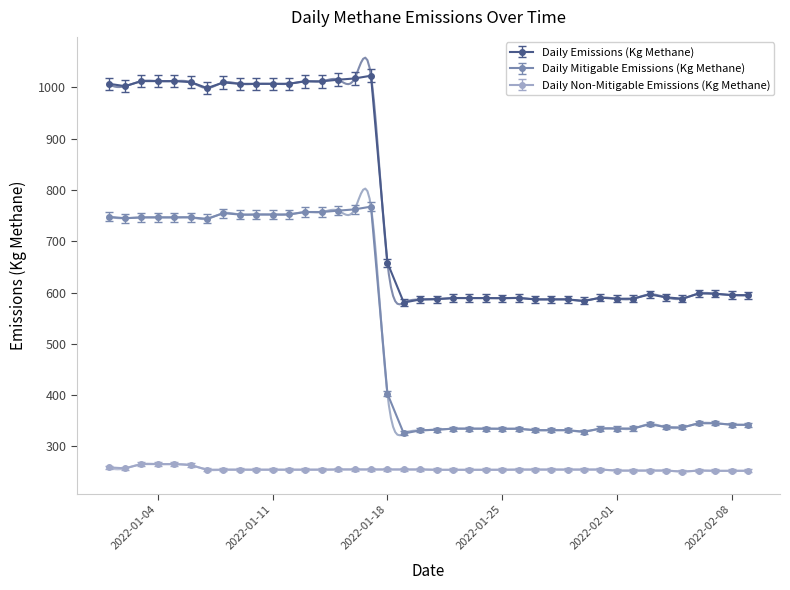

What is the label of the 12th point from the left?

2022-01-12